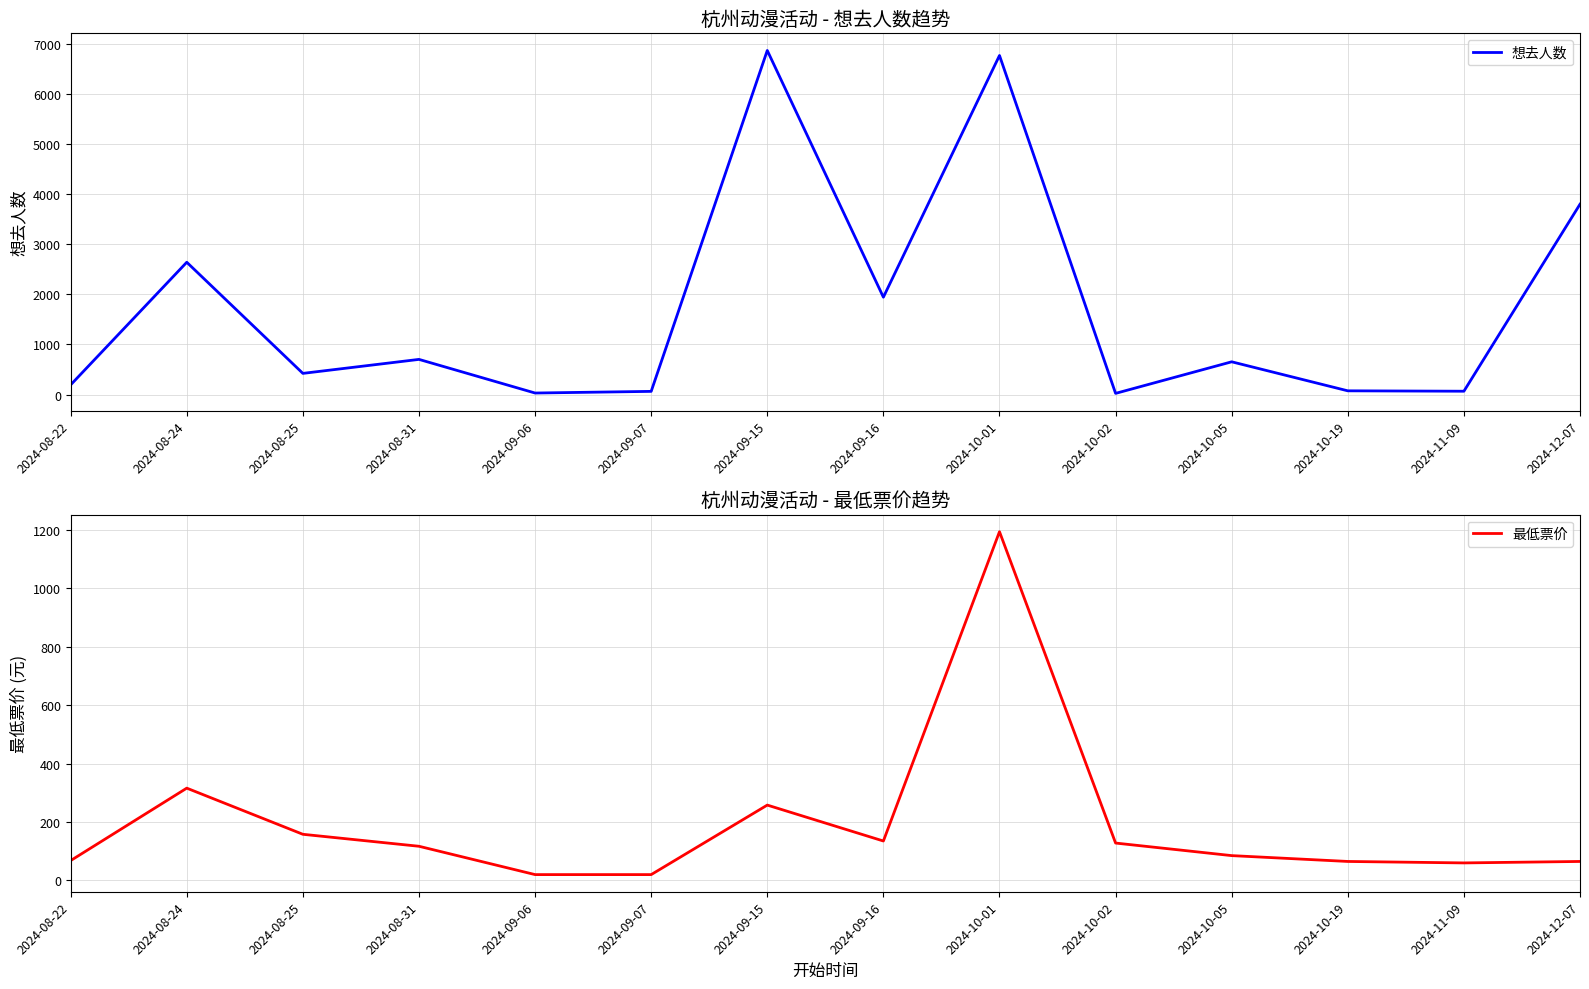

At which category does 最低票价 reach its first local peak?

2024-08-24